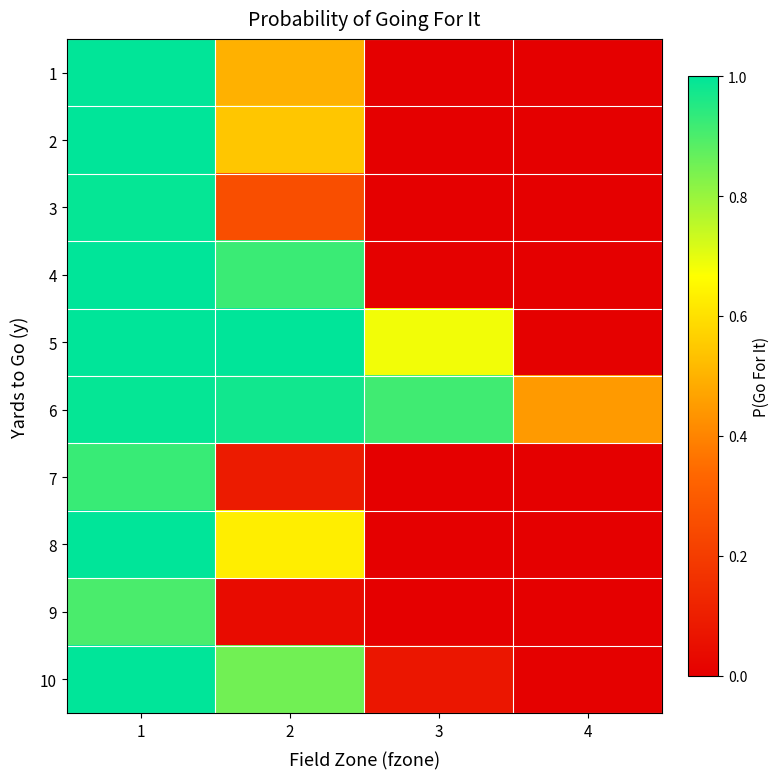

Between 1 and 4, which series saw the biggest shift?

4